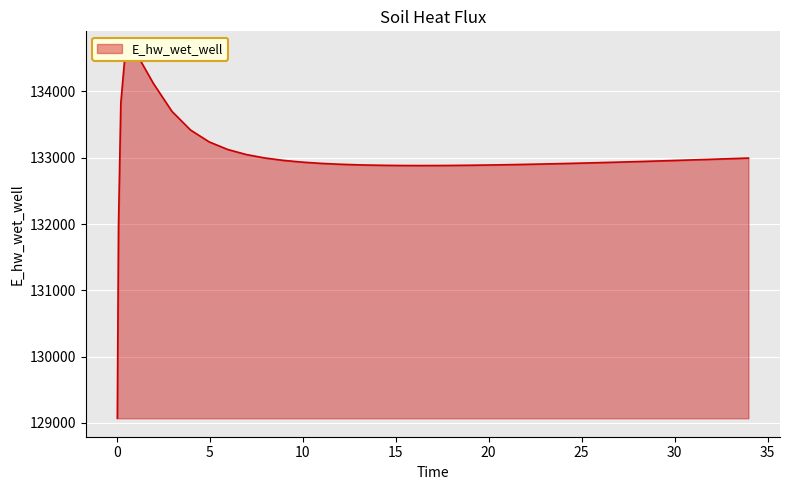

Read the value at 9.96875.

132933.4